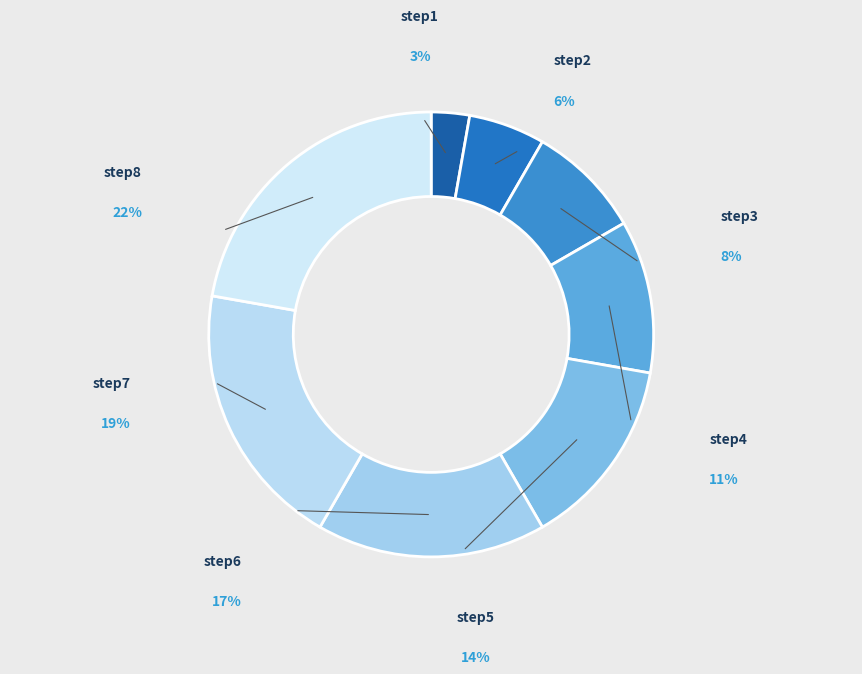

To the nearest percent, what portion does step4 represent?

11%